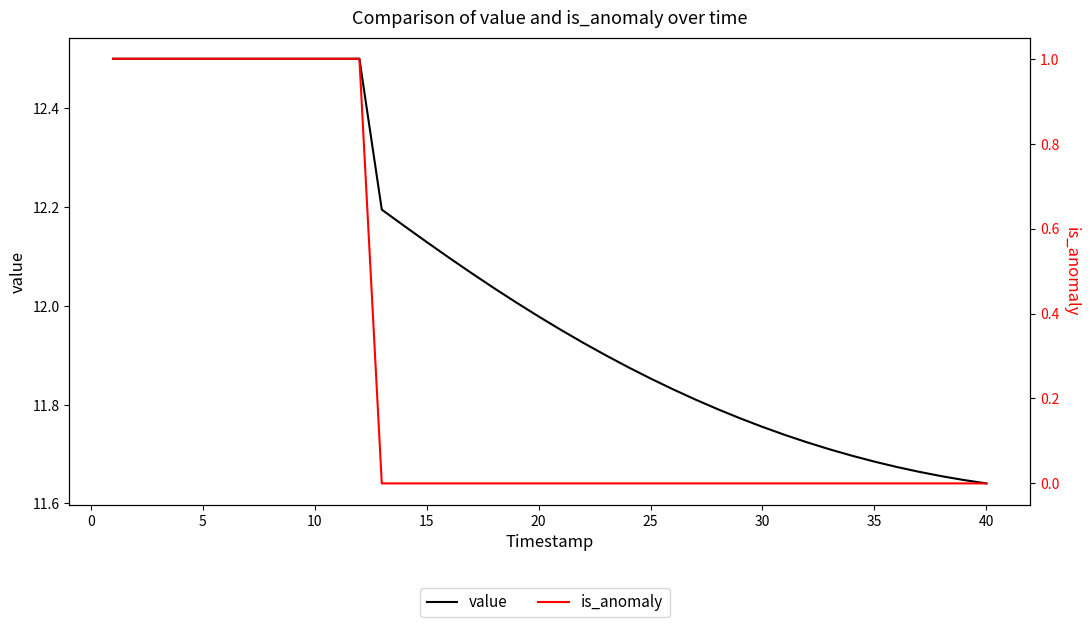

How many distinct data groups are displayed?

2